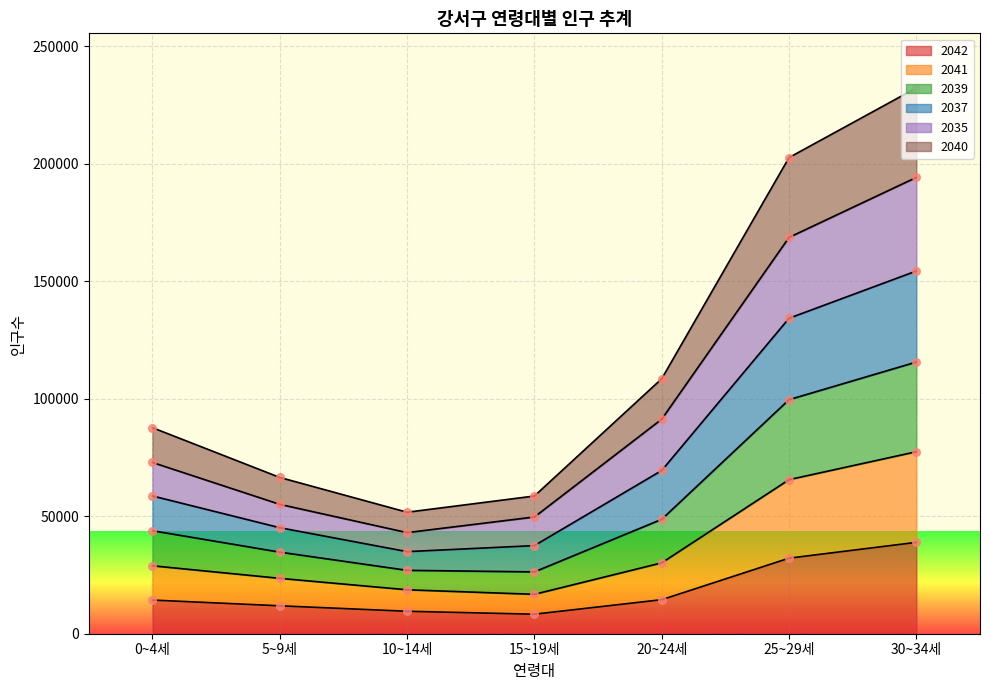

What are all the series names shown in the legend?

2042, 2041, 2039, 2037, 2035, 2040